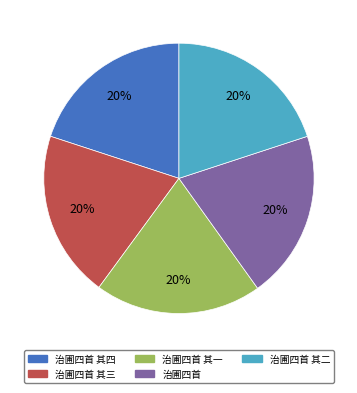

To the nearest percent, what is the average slice percentage?

20%